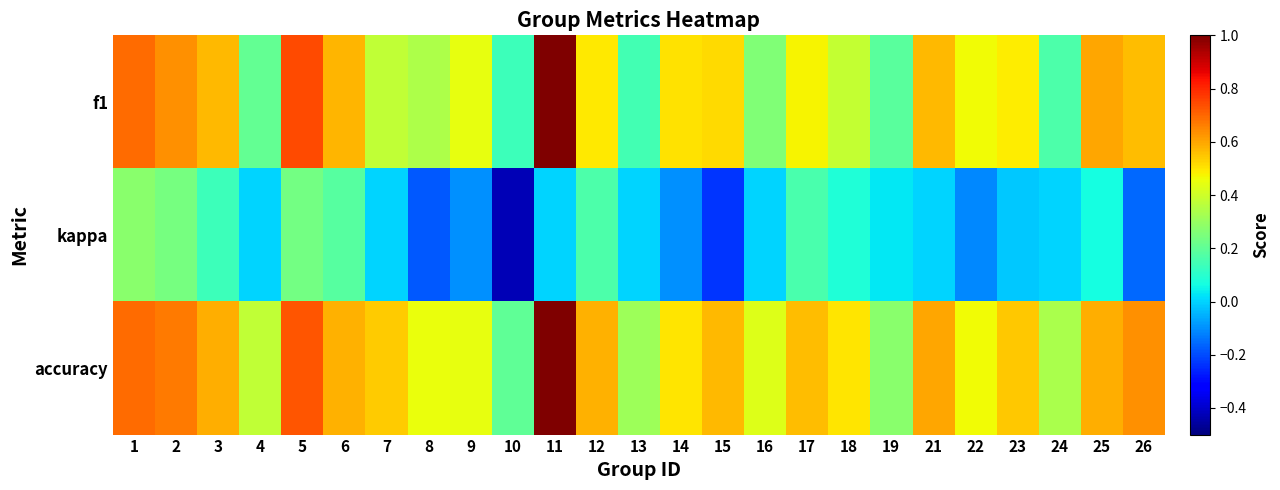

List the series in order of their peak value, highest first.

f1, accuracy, kappa